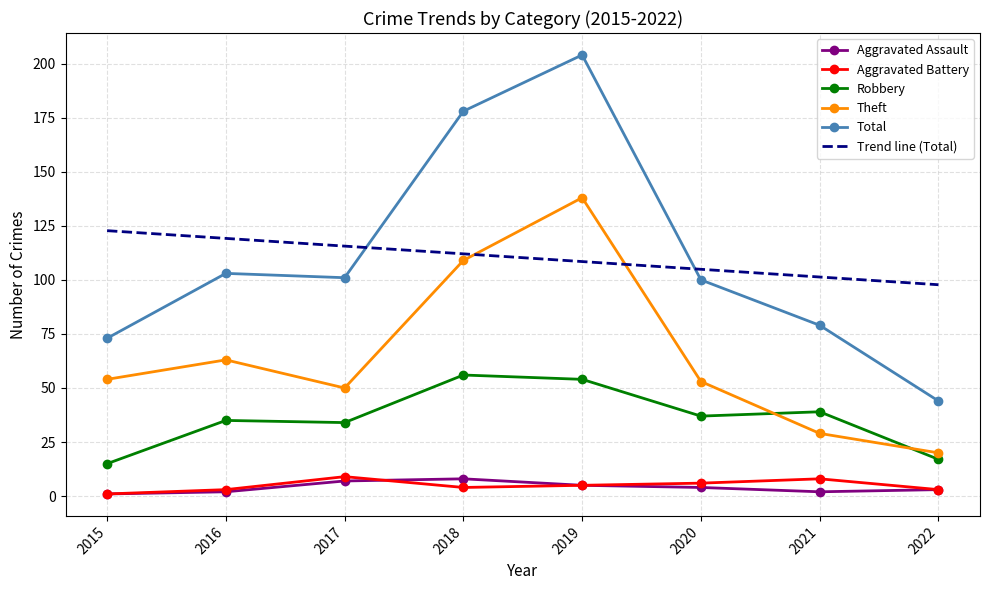

Is the value of Theft at 2018 greater than the value of Aggravated Battery at 2020?

Yes